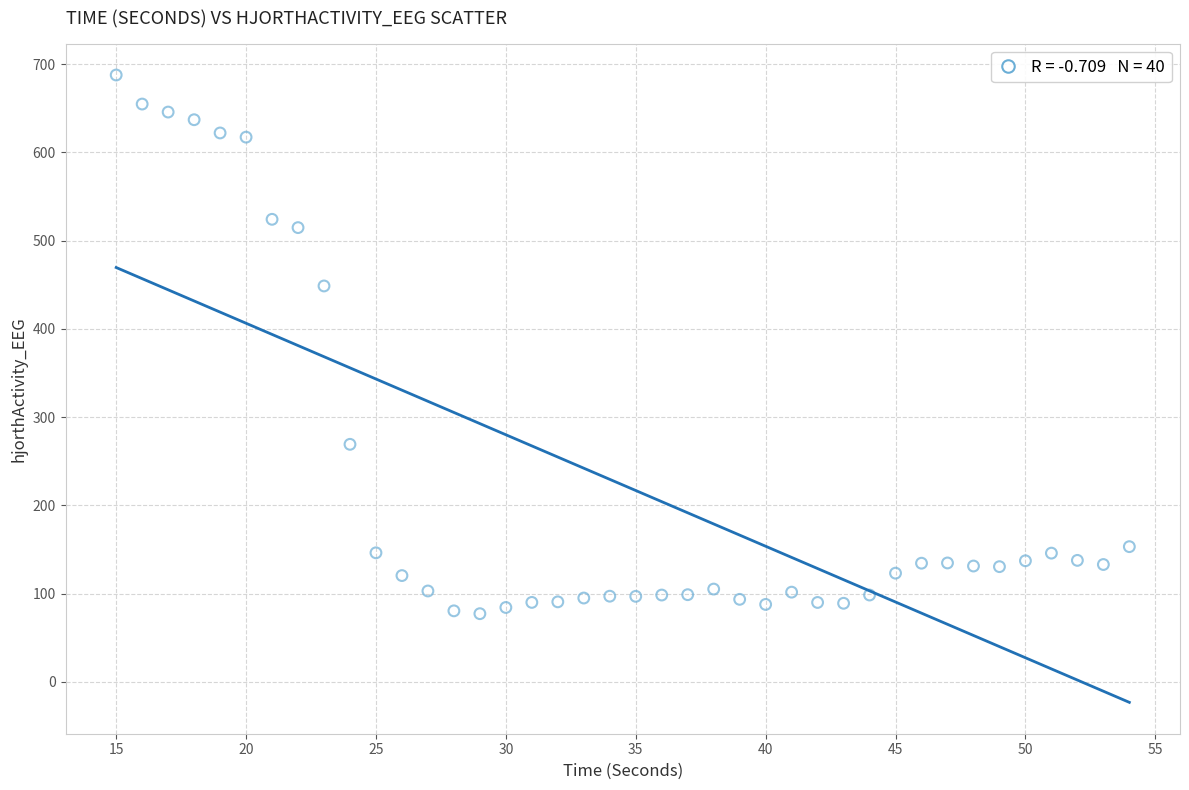

What Y value in the scatter plot is closest to 382?

448.5